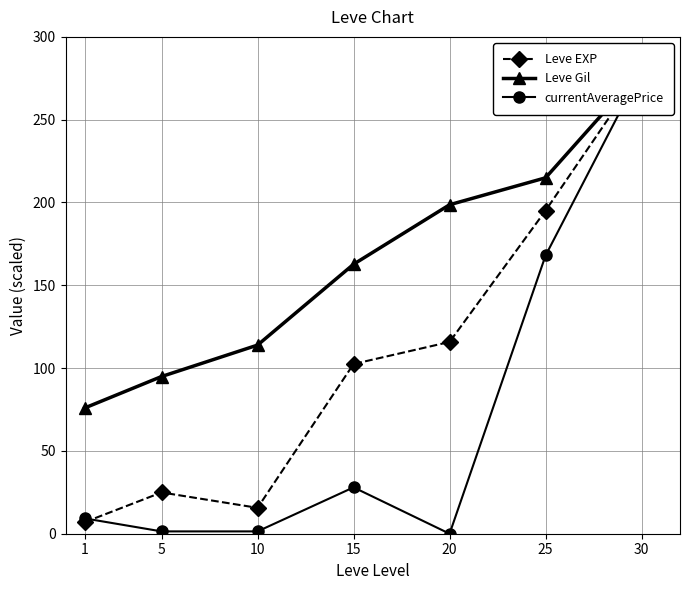

What are all the series names shown in the legend?

Leve EXP, Leve Gil, currentAveragePrice